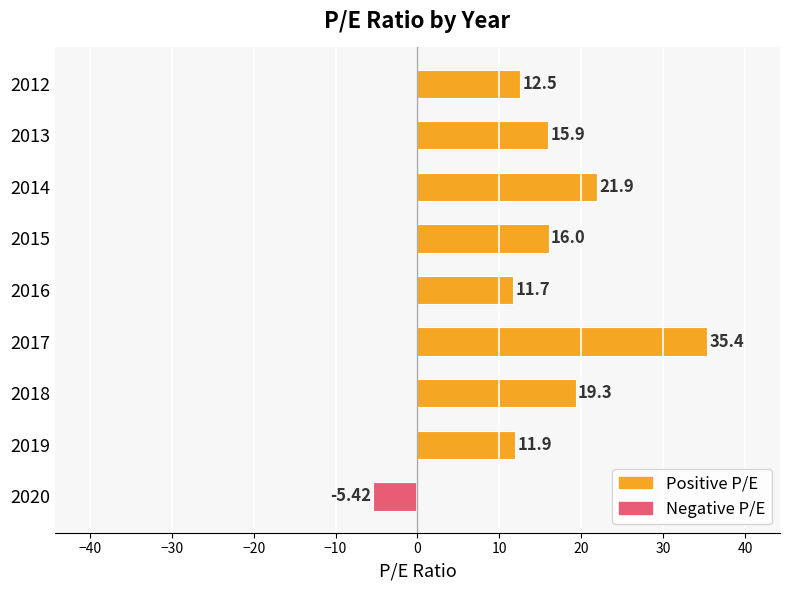

List the labels in order of value, smallest first.

2020, 2016, 2019, 2012, 2013, 2015, 2018, 2014, 2017